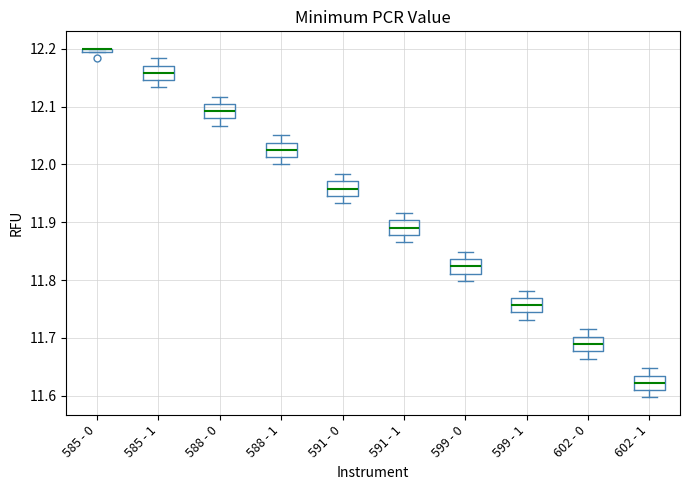

Where does the lower whisker of the box for 588 - 0 end on the y-axis? The values are not printed on the chart, so give them approximately, as read against the axis.

12.07